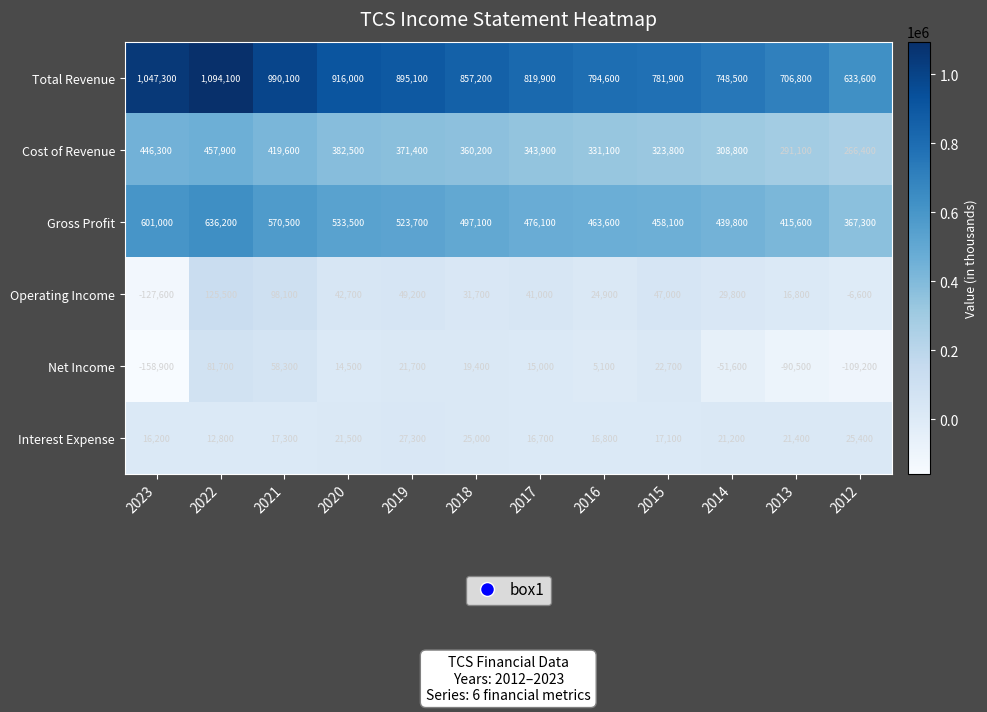

At 2018, list the series in order from largest to smallest.

Total Revenue, Gross Profit, Cost of Revenue, Operating Income, Interest Expense, Net Income